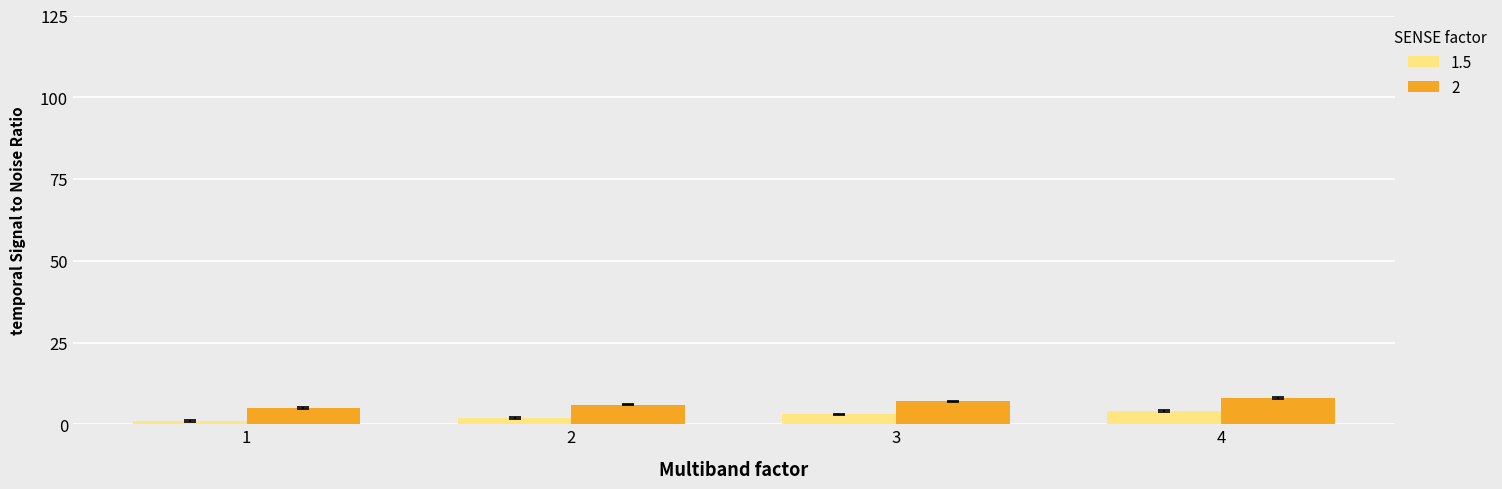

True or false: 2 has a value of 14 at 4.

False